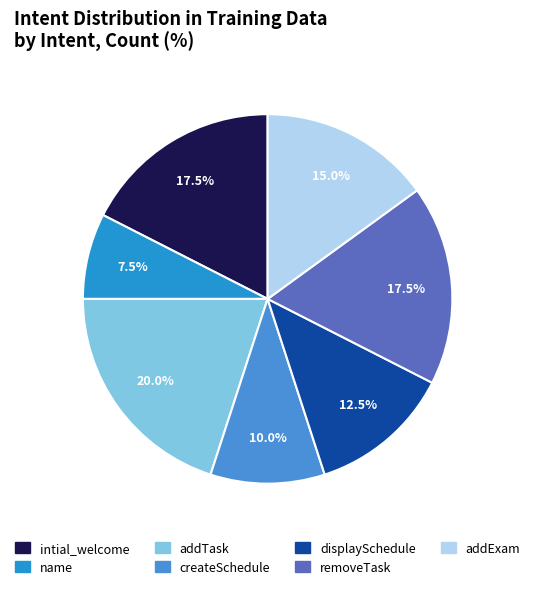

Count the number of slices in the pie.

7